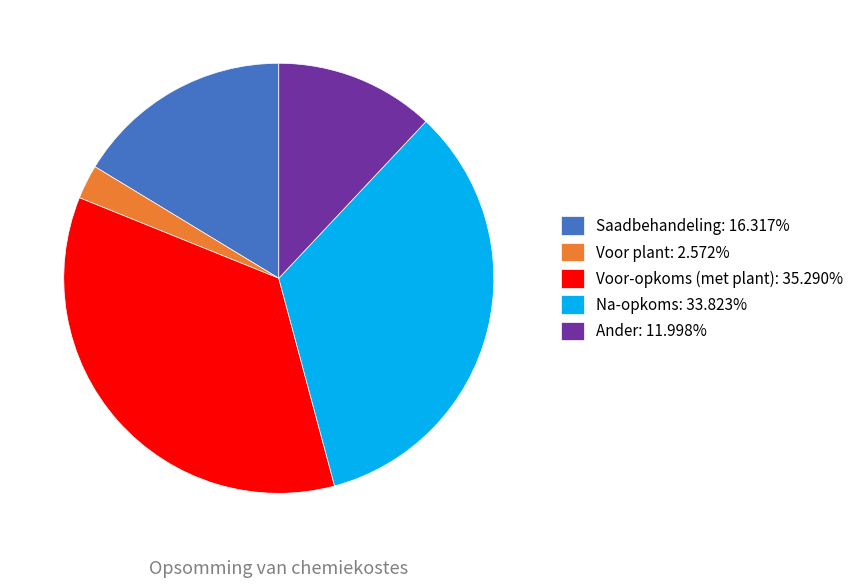

Is there any slice that represents more than half of the pie?

No